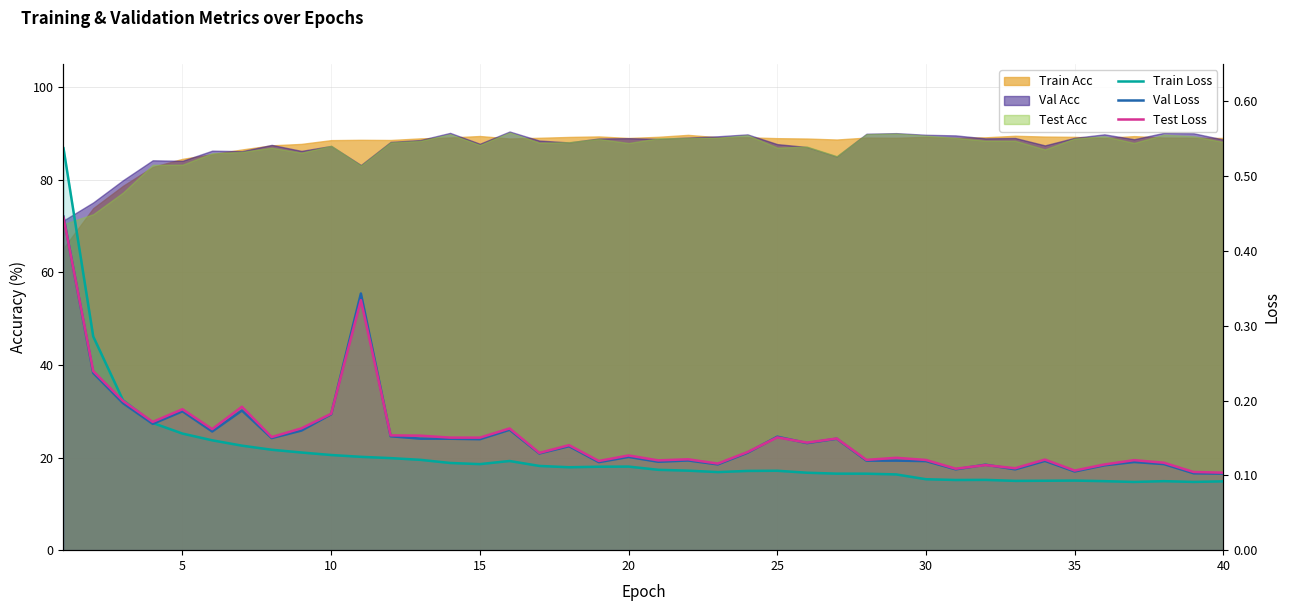

How many interior local valleys does the Test Loss series have?

13